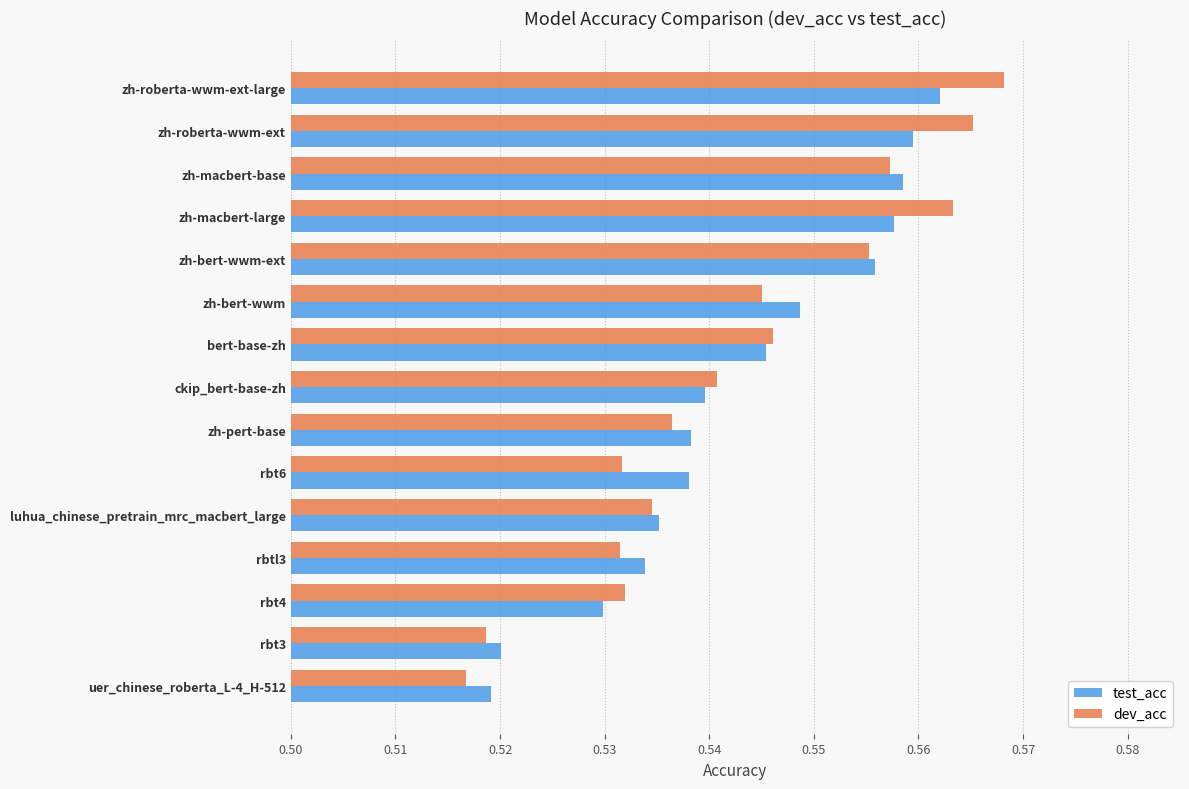

Is the value of test_acc at rbt6 greater than the value of dev_acc at ckip_bert-base-zh?

No